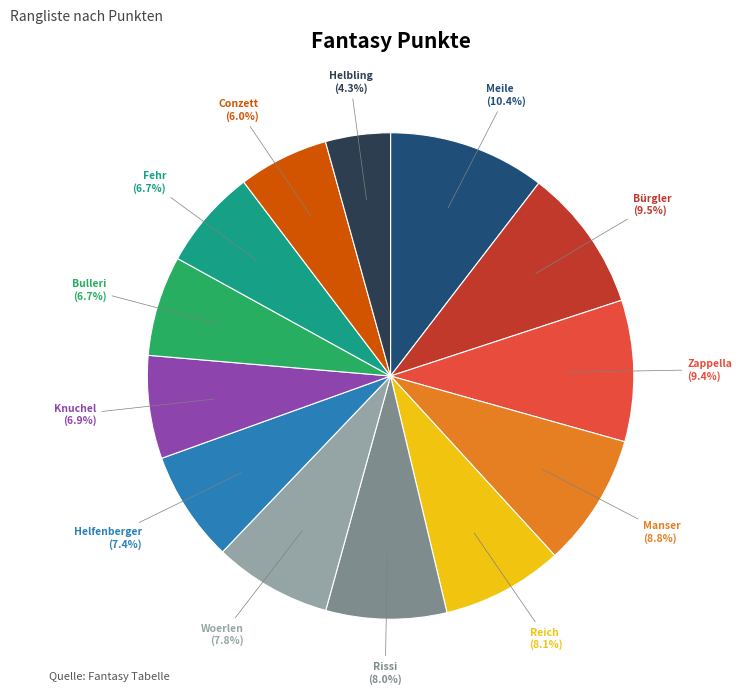

Which slice is the largest?

Meile